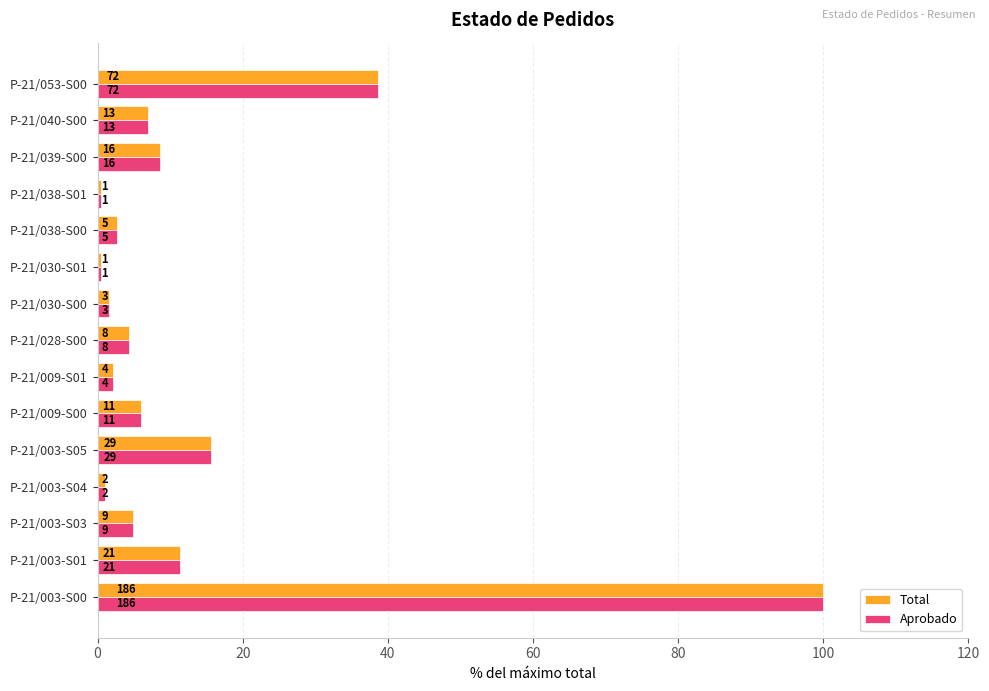

What are all the series names shown in the legend?

Total, Aprobado